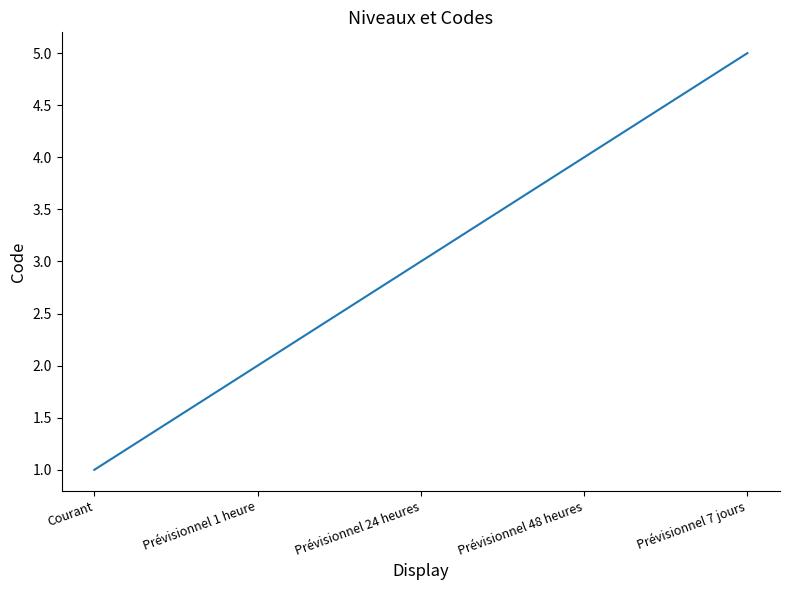

What position from the right is Prévisionnel 48 heures?

2